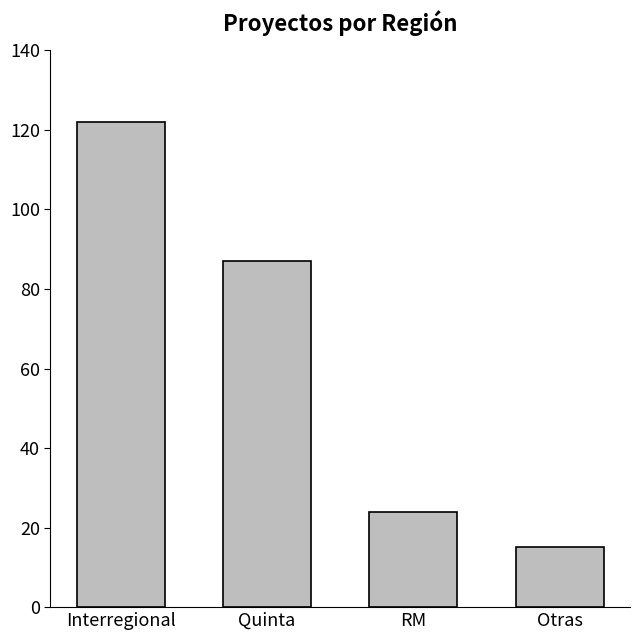

Which label corresponds to the smallest value in the chart?

Otras